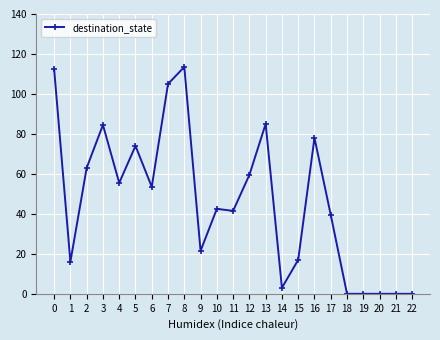

Where is the first local minimum?

1